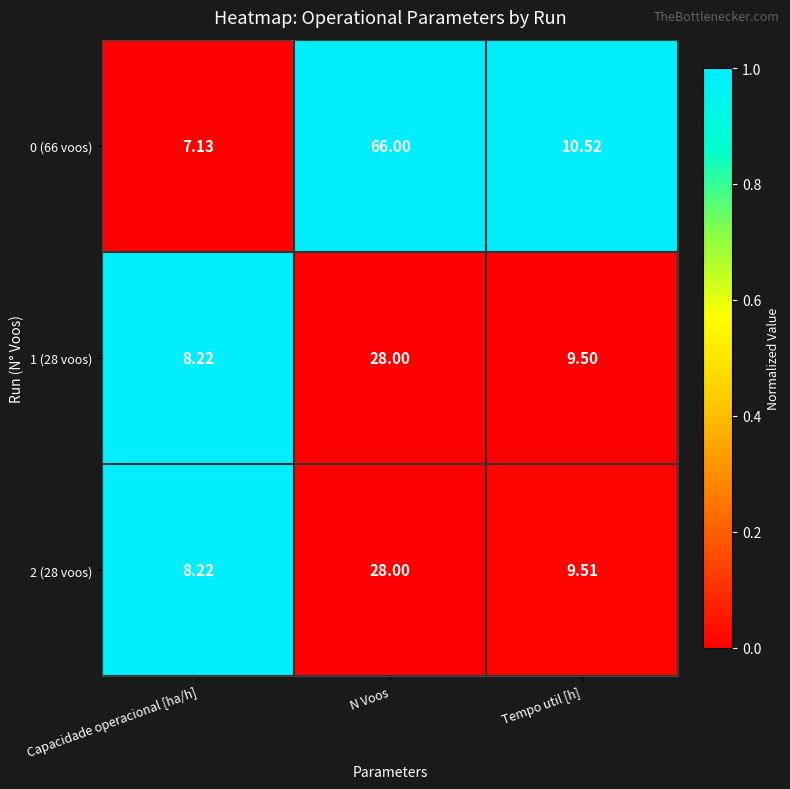

At which label is 2 (28 voos) closest to 18?

Tempo util [h]